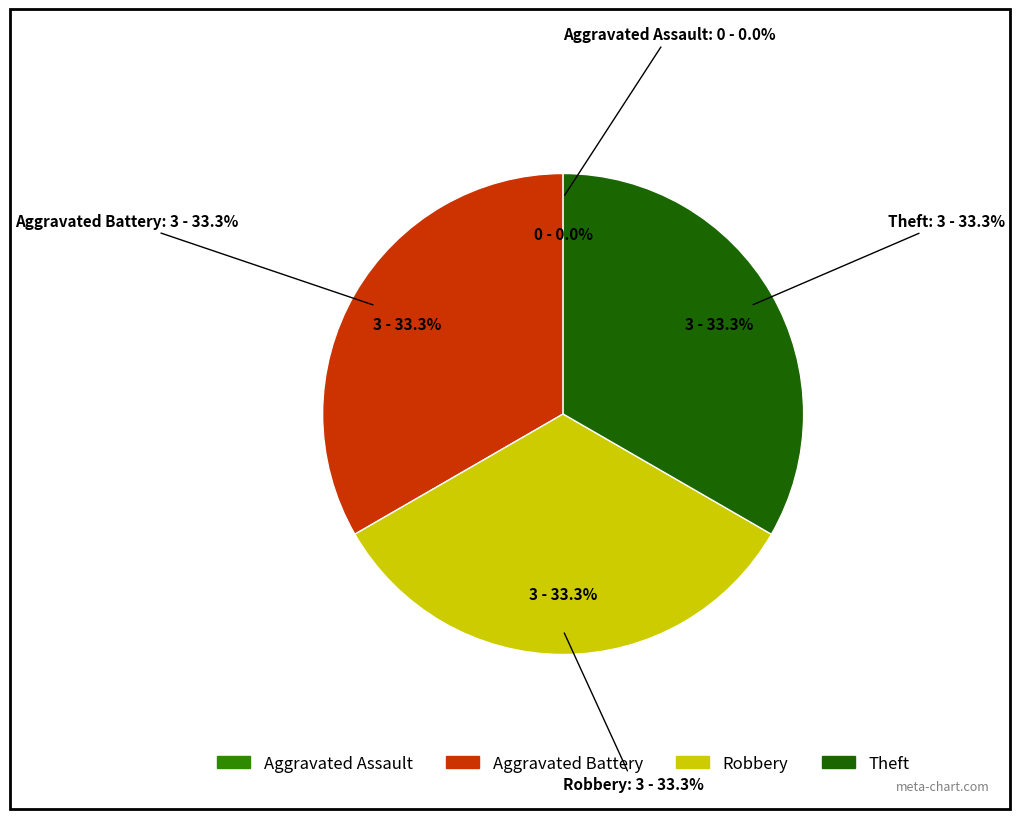

How many slices are in this pie chart?

4